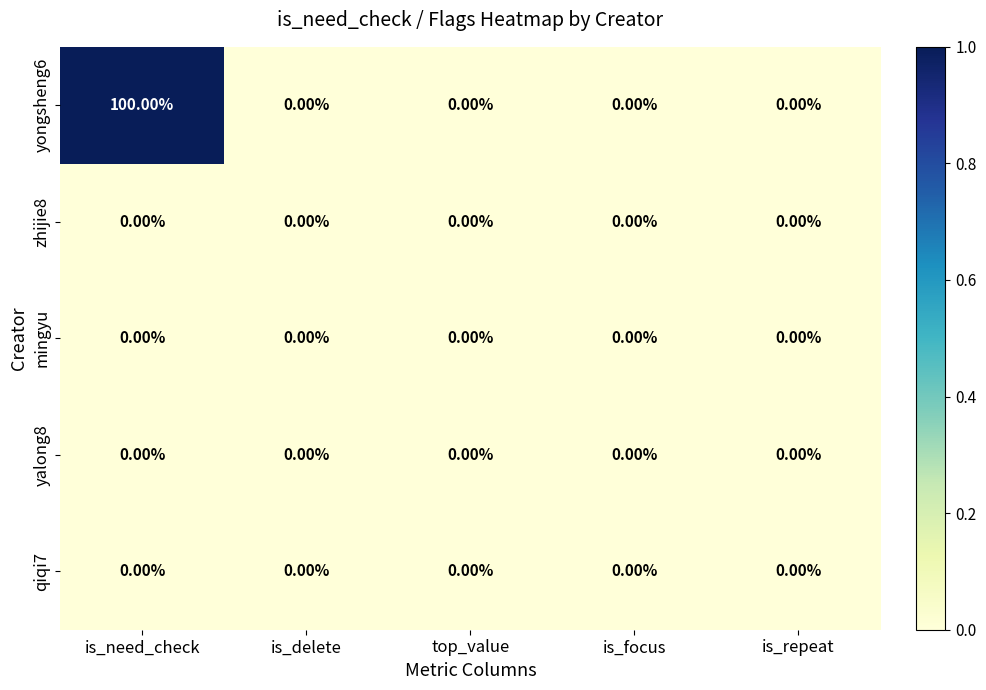

Which series changed the most between is_need_check and is_repeat?

yongsheng6